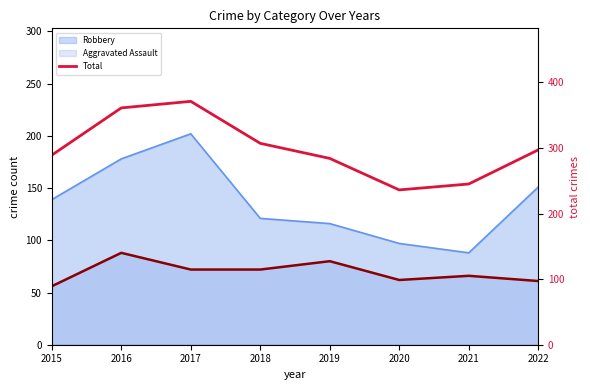

What is the difference between the maximum and minimum values?

135